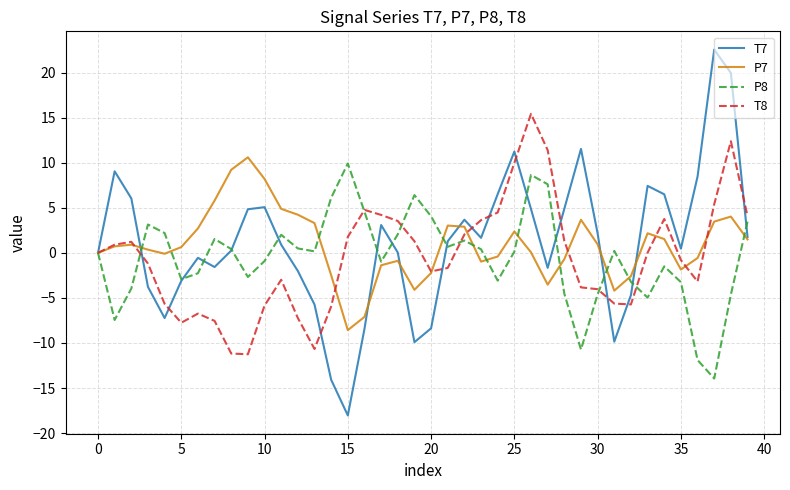

What is the lowest value of the T8 series?

-11.3